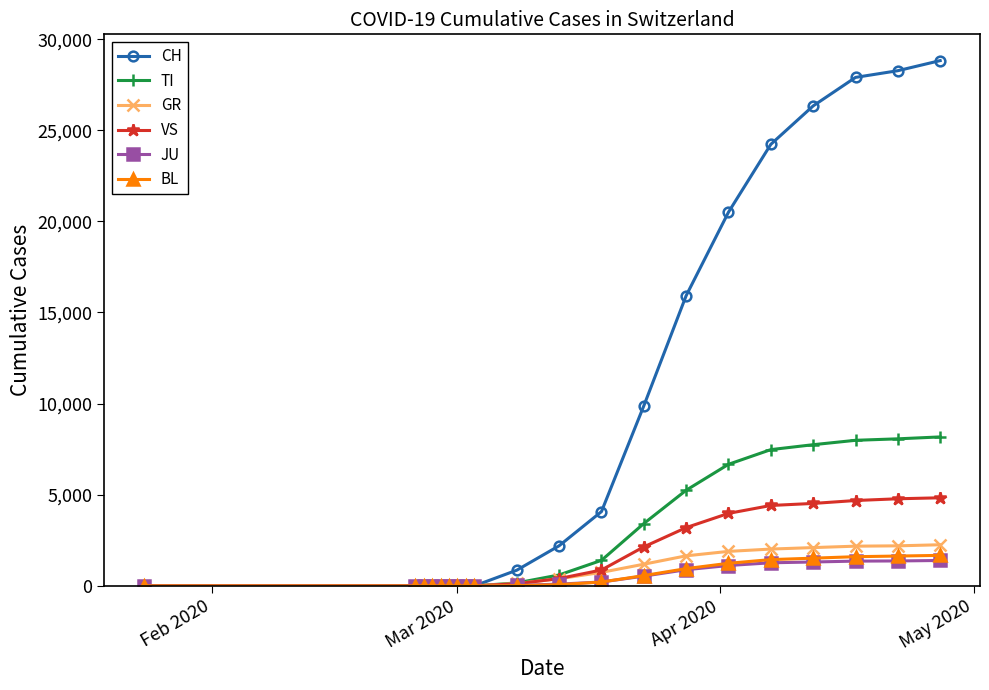

Does the chart have visible grid lines?

No